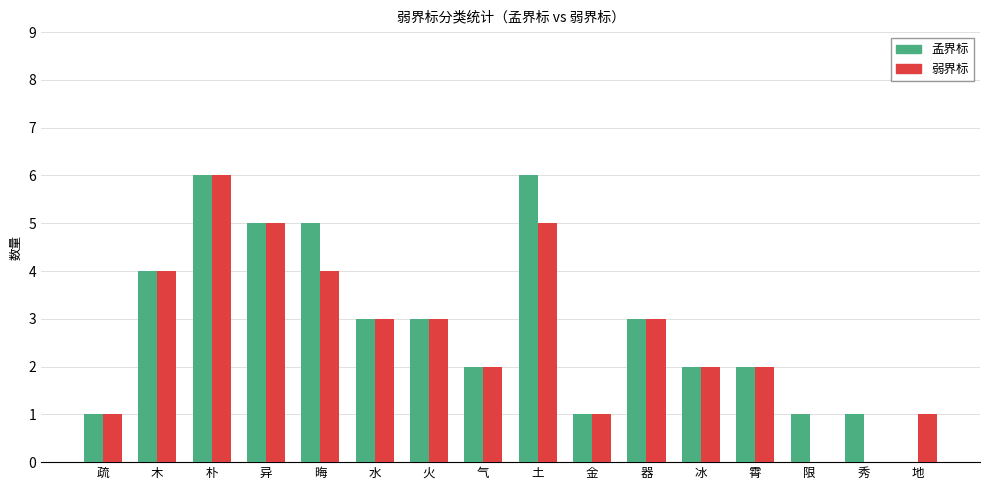

The 弱界标 series shows 6 at 朴. True or false?

True